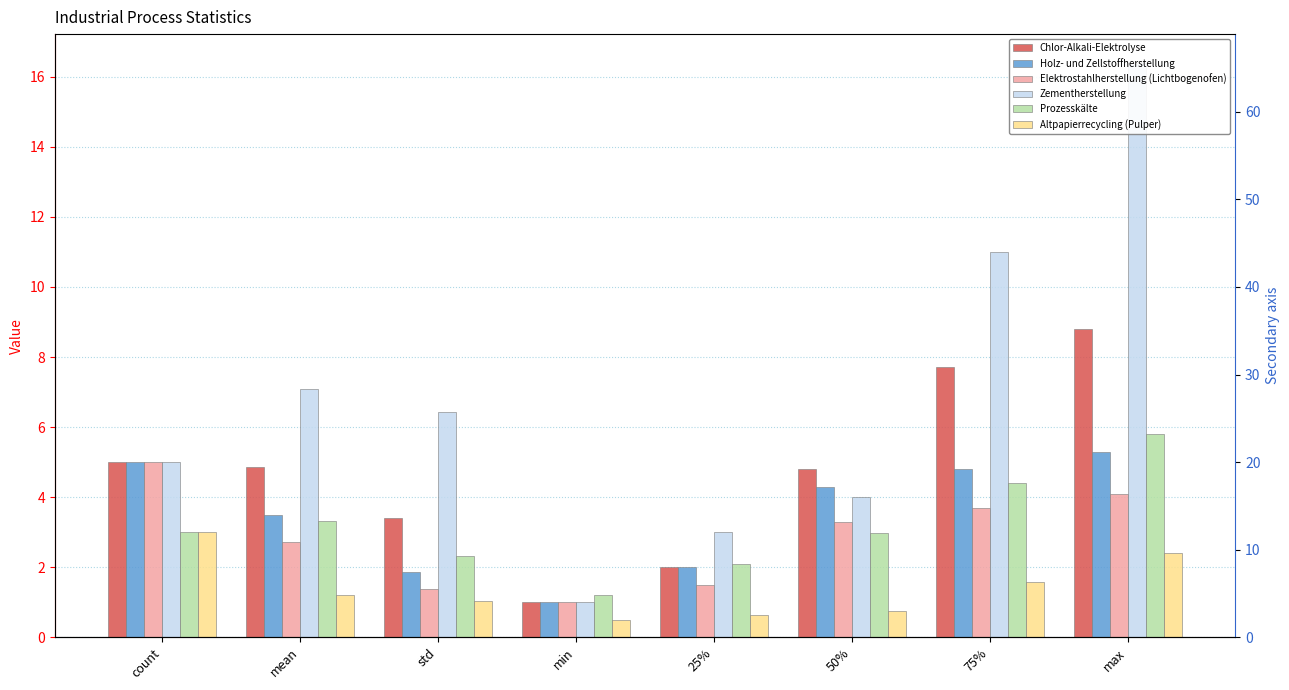

Which category has the highest value in the Chlor-Alkali-Elektrolyse series?

max